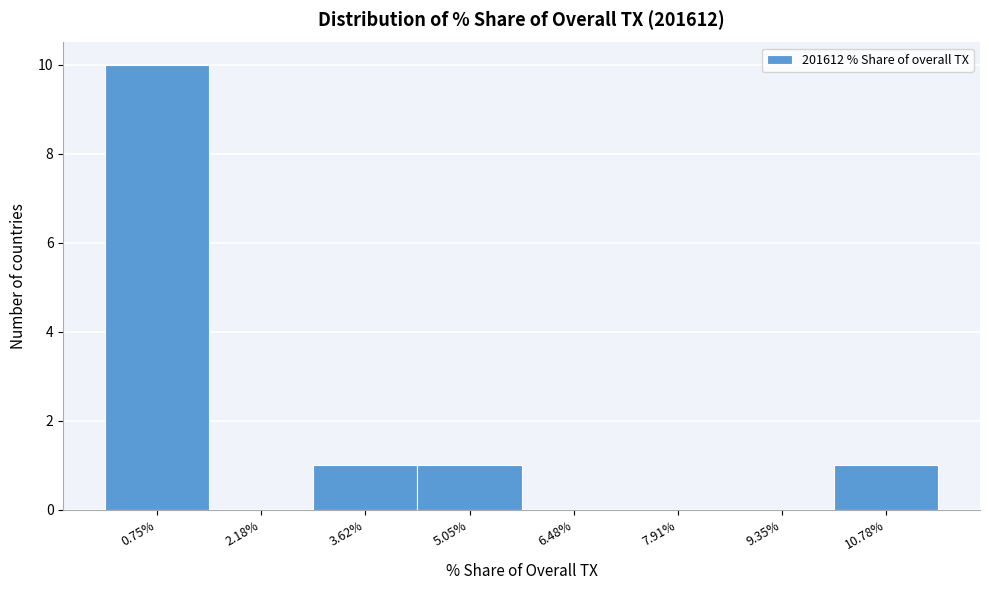

Reading left to right, transcribe this chart: for each bar, give the range it covers on the x-axis and its height. Neither the bar edges nor the heights are printed on the chart, so give them approximately, as read against the axes.

0.0 to 1.4: 10
1.4 to 3.0: 0
3.0 to 4.4: 1
4.4 to 5.8: 1
5.8 to 7.2: 0
7.2 to 8.6: 0
8.6 to 10.0: 0
10.0 to 11.4: 1